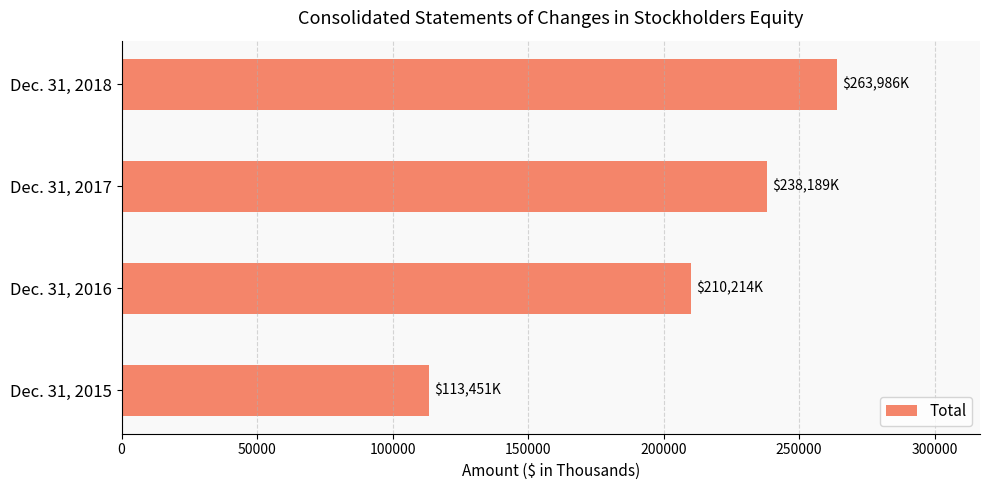

What is the approximate value at Dec. 31, 2017, to the nearest 100?

238200